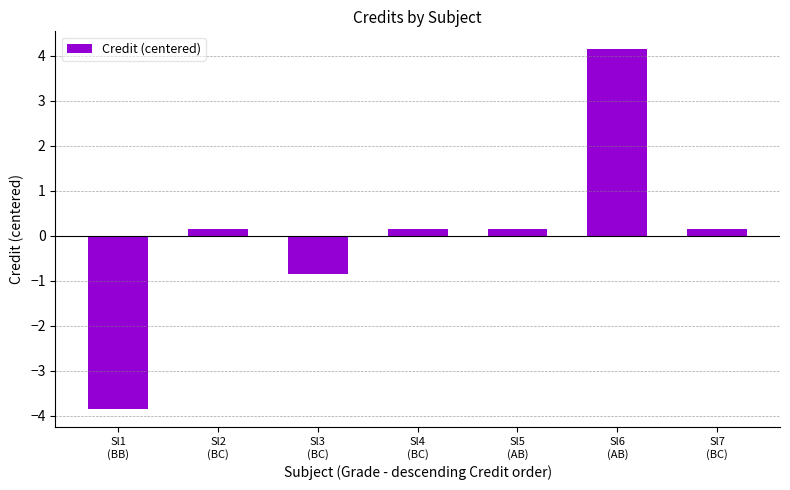

What is the value of the 1st bar from the left?

-3.9